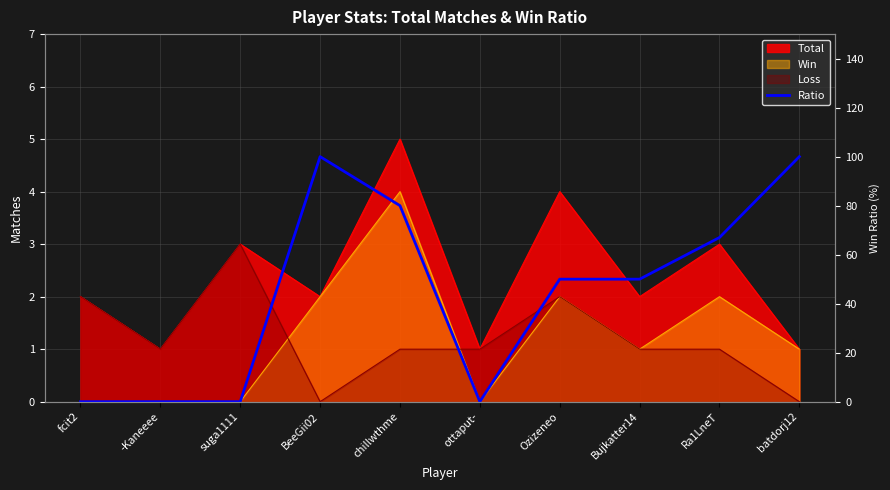

Reading left to right, transcribe all the data shown in this chart.

fcit2=0	-Kaneeee=0	suga1111=0	BeeGii02=100	chillwthme=80	ottaput-=0	Ozizeneo=50	Bujkatter14=50	Ra1LneT=67	batdorj12=100